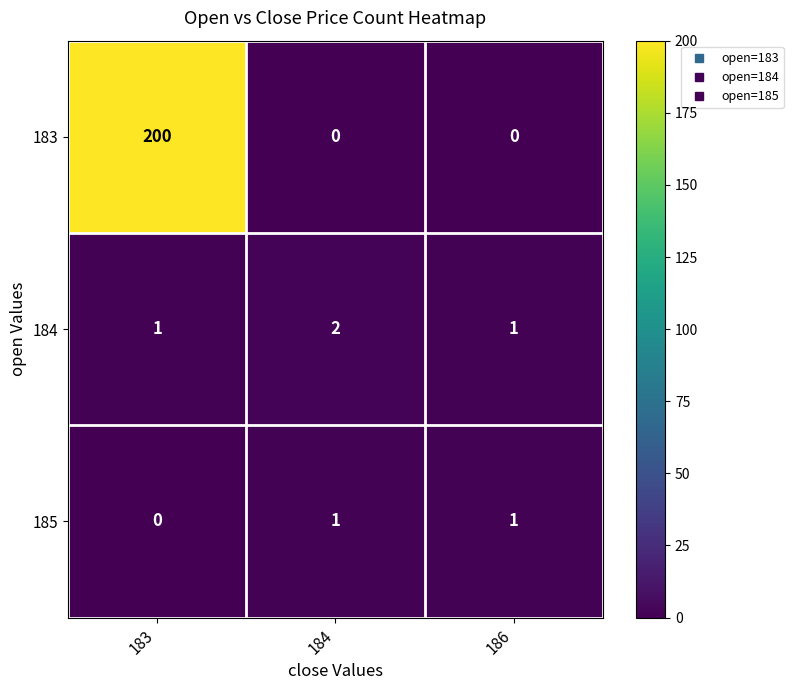

How many distinct data groups are displayed?

3